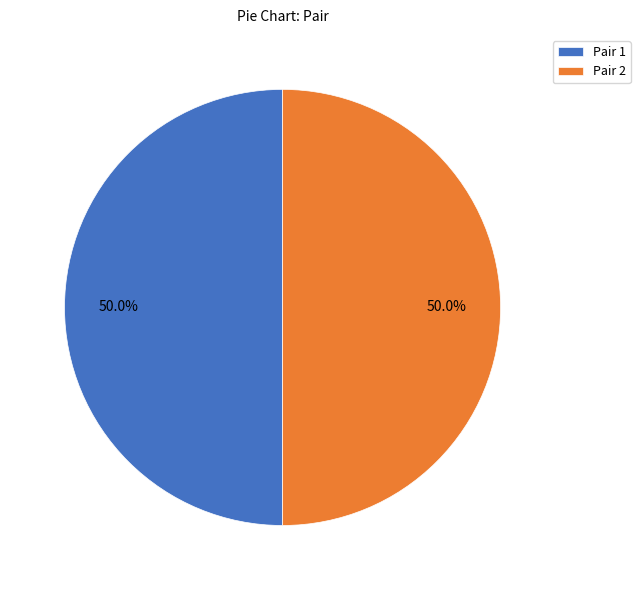

How many slices are in this pie chart?

2